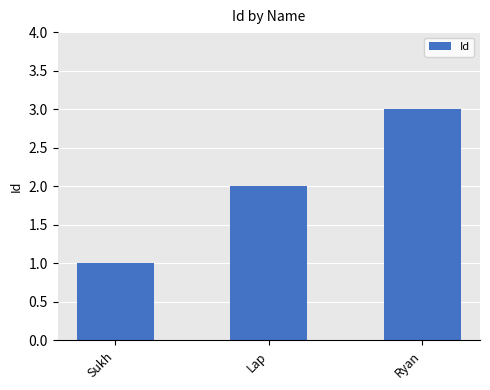

What is the change in value from Lap to Ryan?

+1